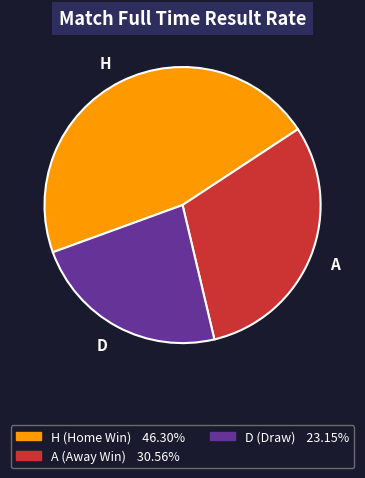

Do D and H together represent more than half of the pie?

Yes